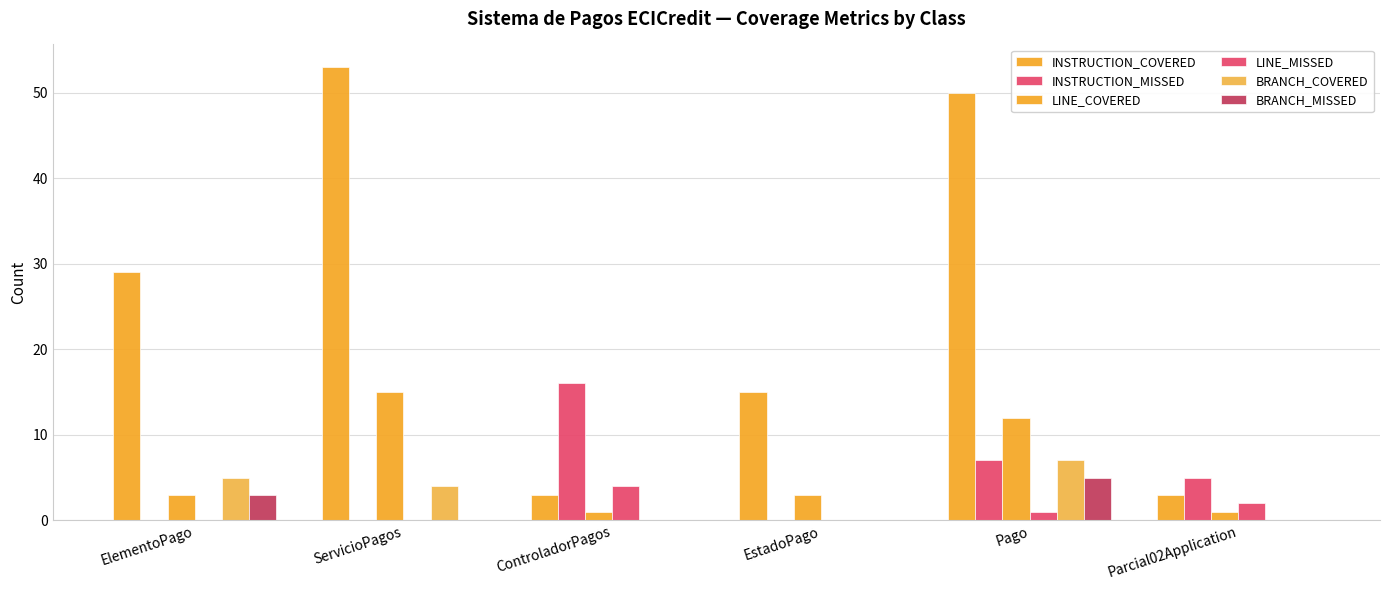

List the labels in order of BRANCH_COVERED value, largest first.

Pago, ElementoPago, ServicioPagos, ControladorPagos, EstadoPago, Parcial02Application